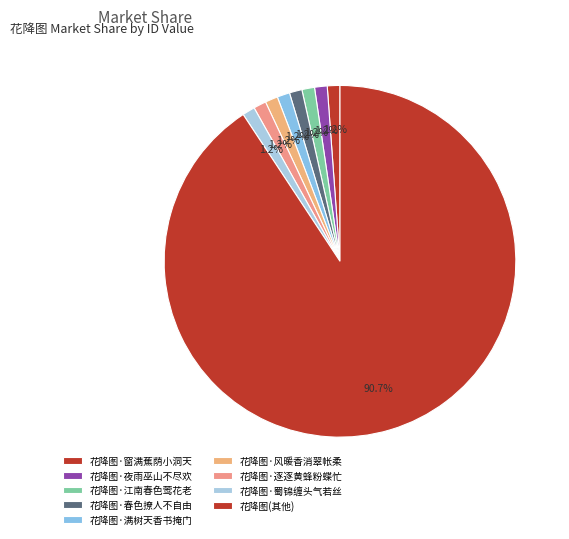

What is the smallest slice in the pie chart?

花降图·风暖香消翠帐柔